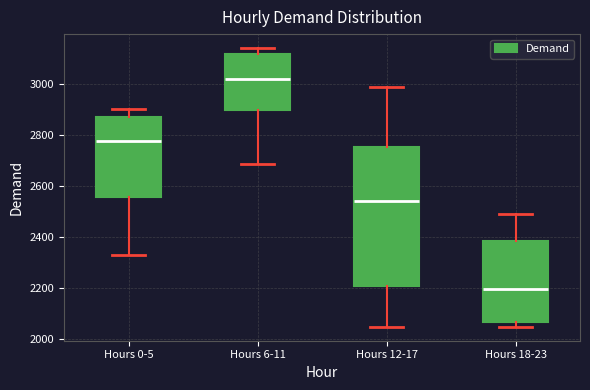

Where does the lower whisker of the box for Hours 6-11 end on the y-axis? The values are not printed on the chart, so give them approximately, as read against the axis.

2680